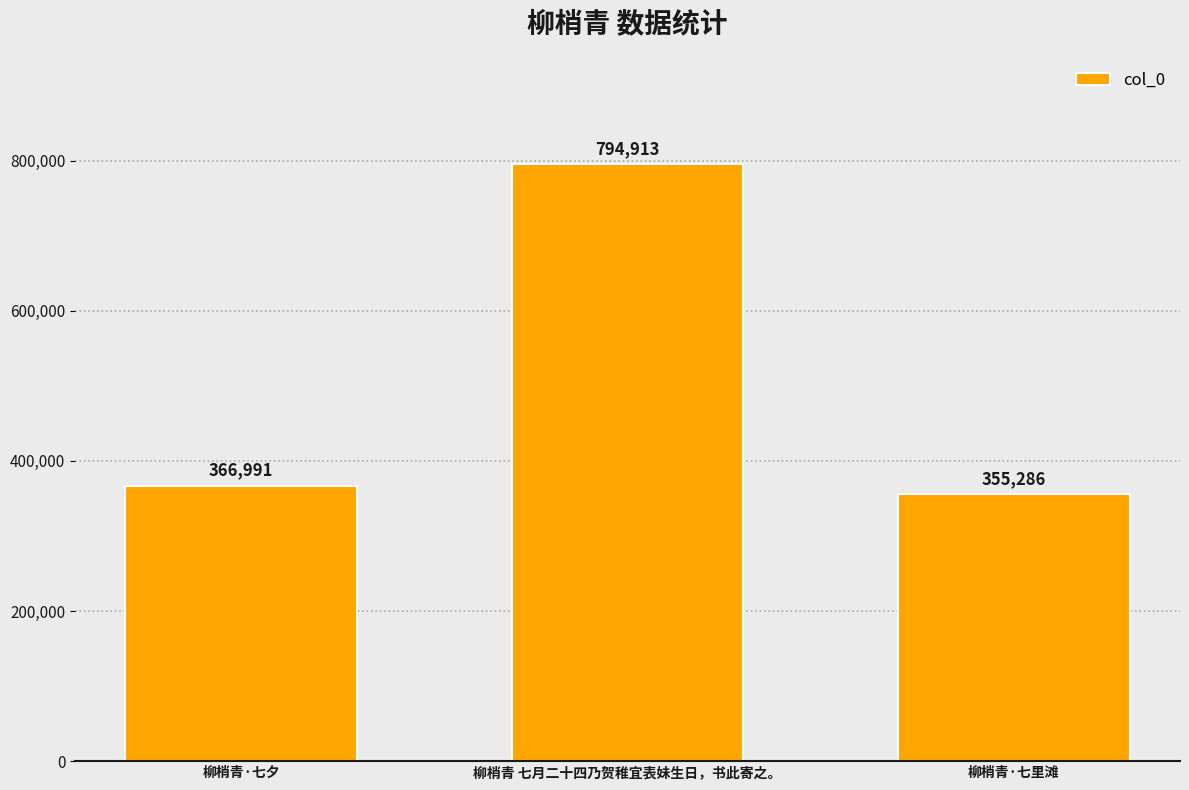

What is the ratio of the value at 柳梢青·七里滩 to the value at 柳梢青·七夕?

1.0